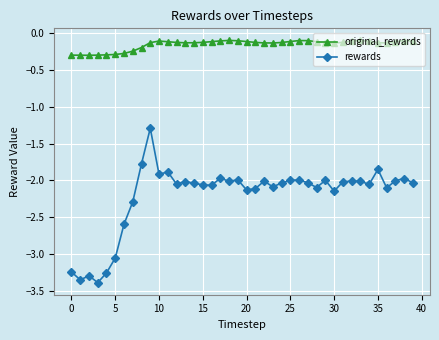

Which series has the widest spread of values?

rewards